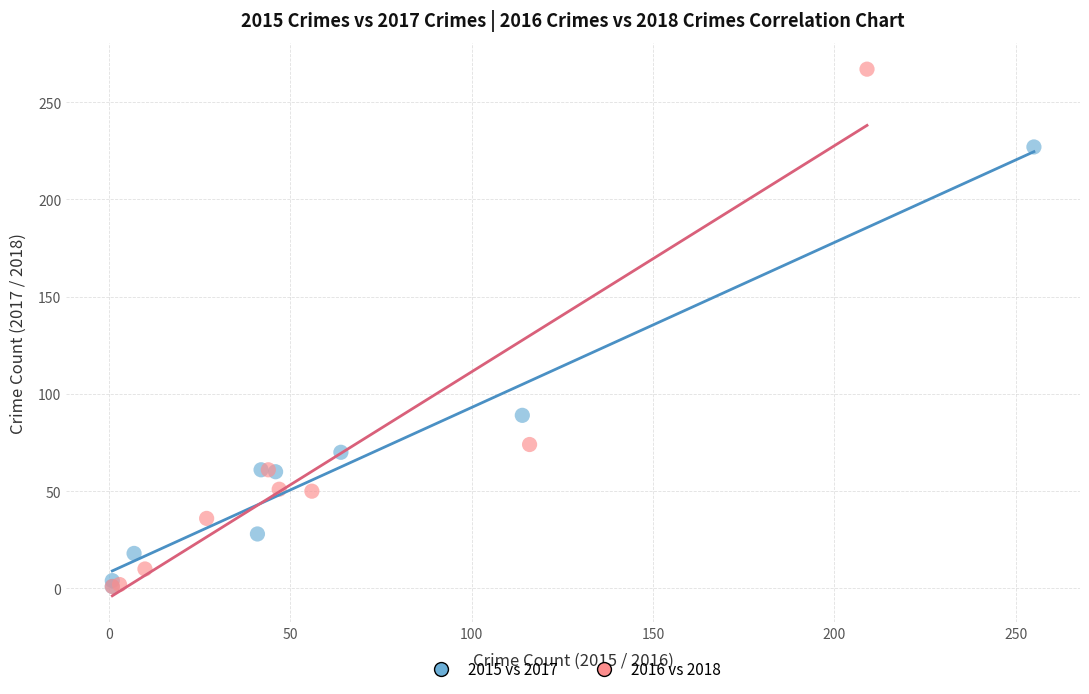

What are all the series names shown in the legend?

2015 vs 2017, 2016 vs 2018